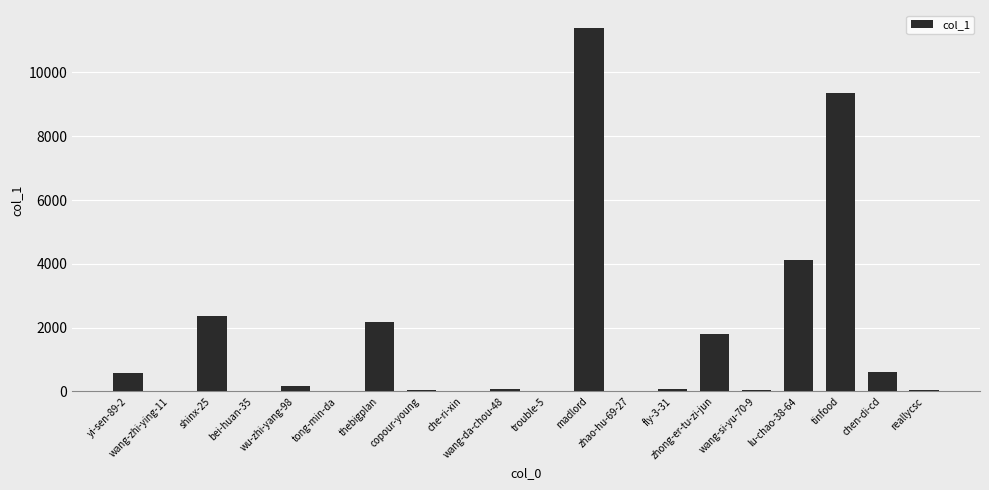

What is the greatest value displayed?

11386